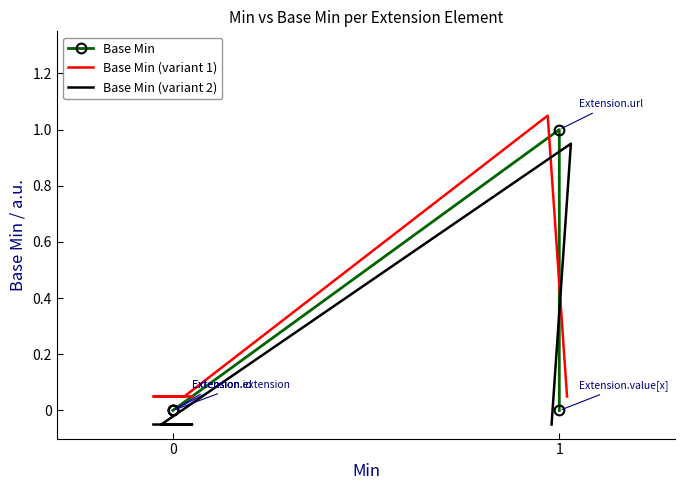

Count the number of data series in this chart.

3